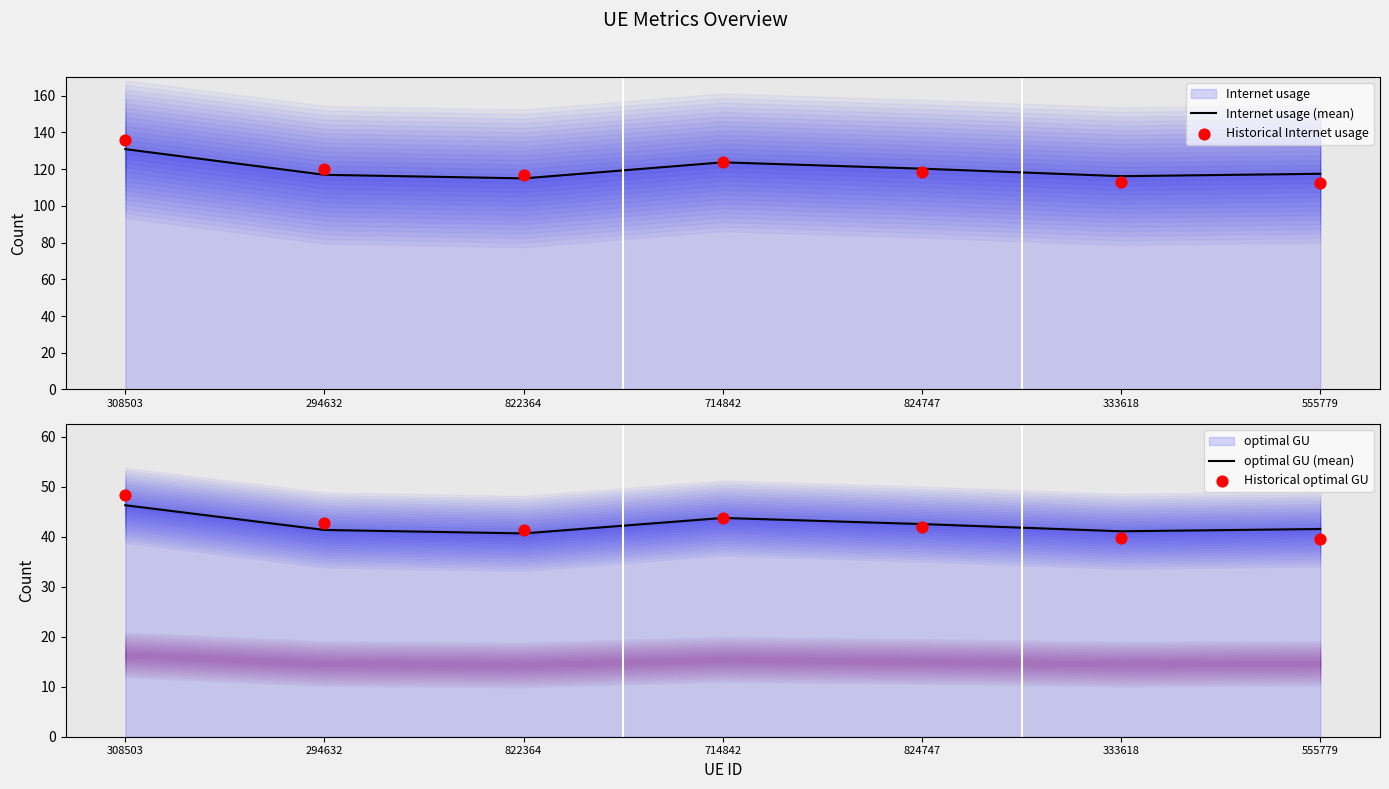

Which series has the widest spread of Y values?

Historical Internet usage